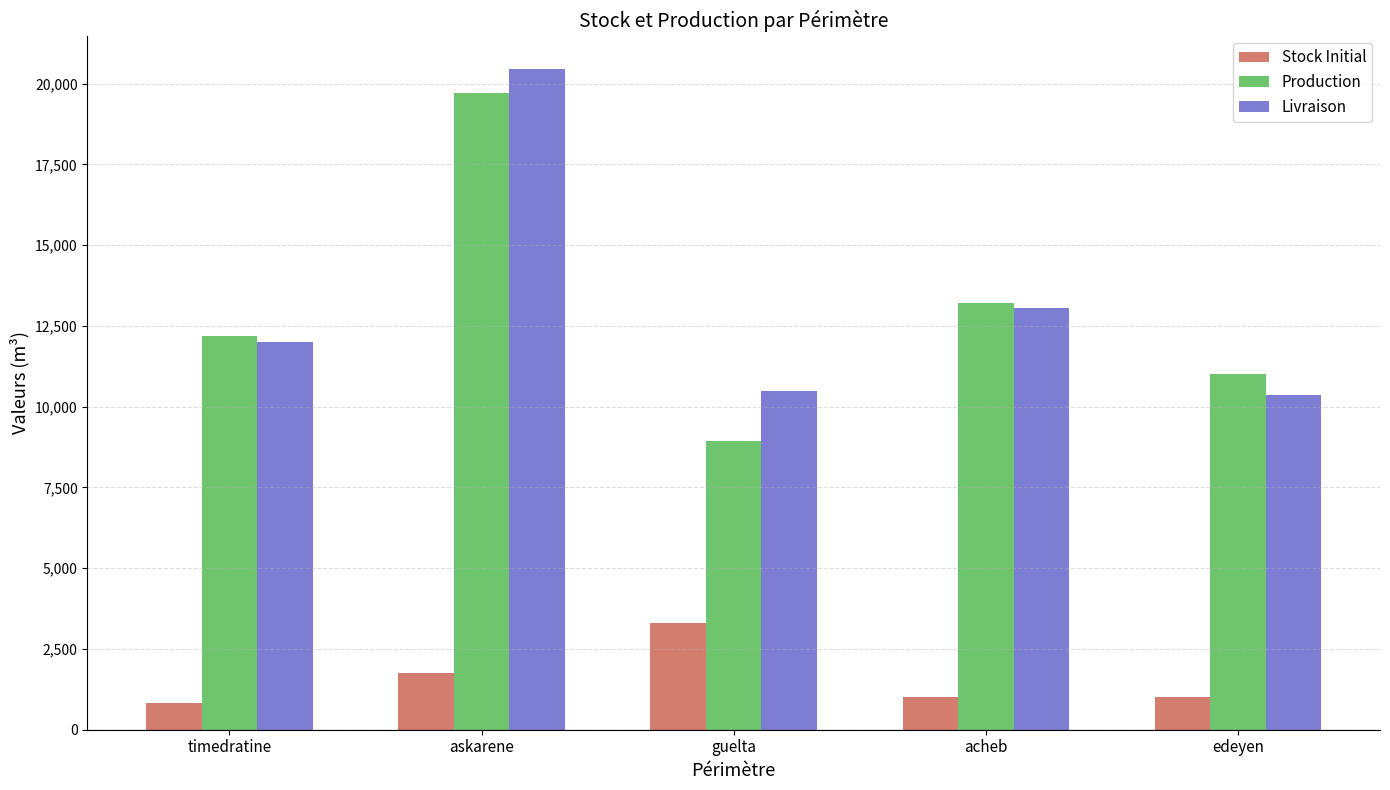

At which category is the sum across all series the highest?

askarene